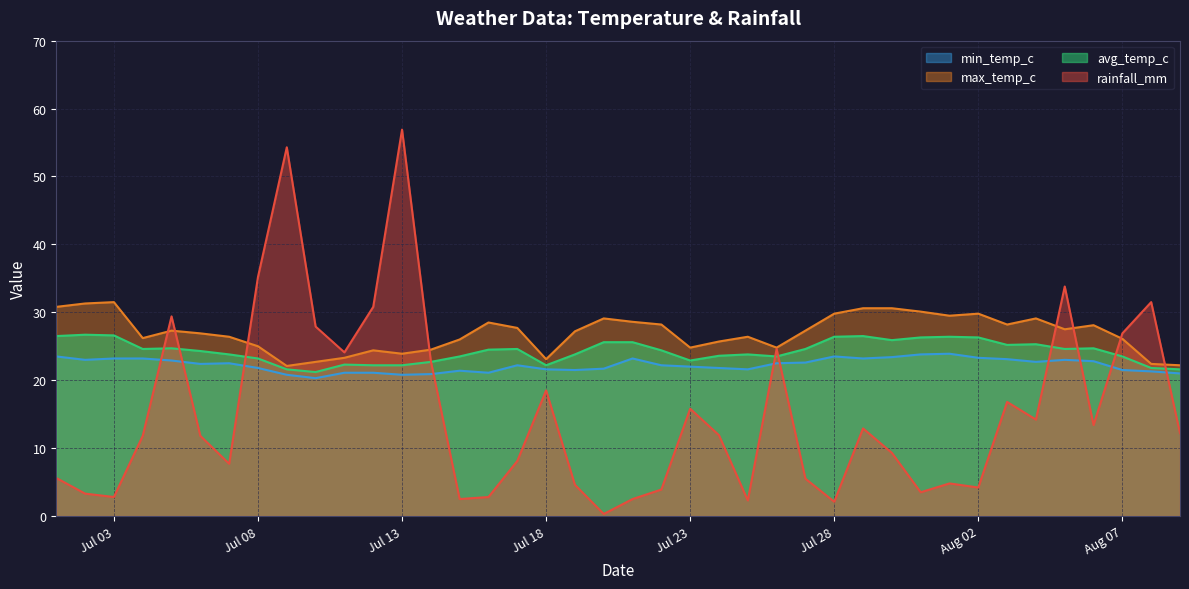

Does the chart have visible grid lines?

Yes